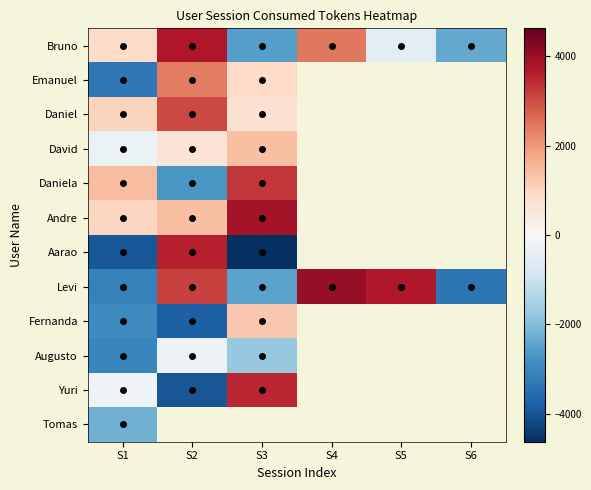

At which label is Bruno closest to 589?

S1